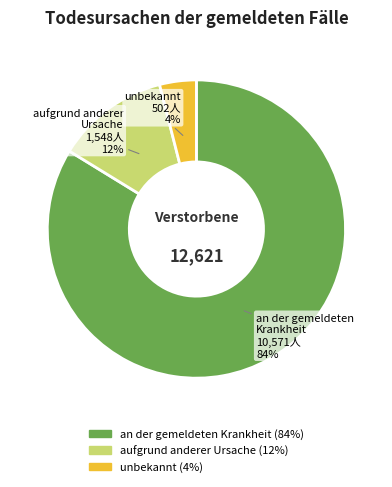

Is there any slice that represents more than half of the pie?

Yes